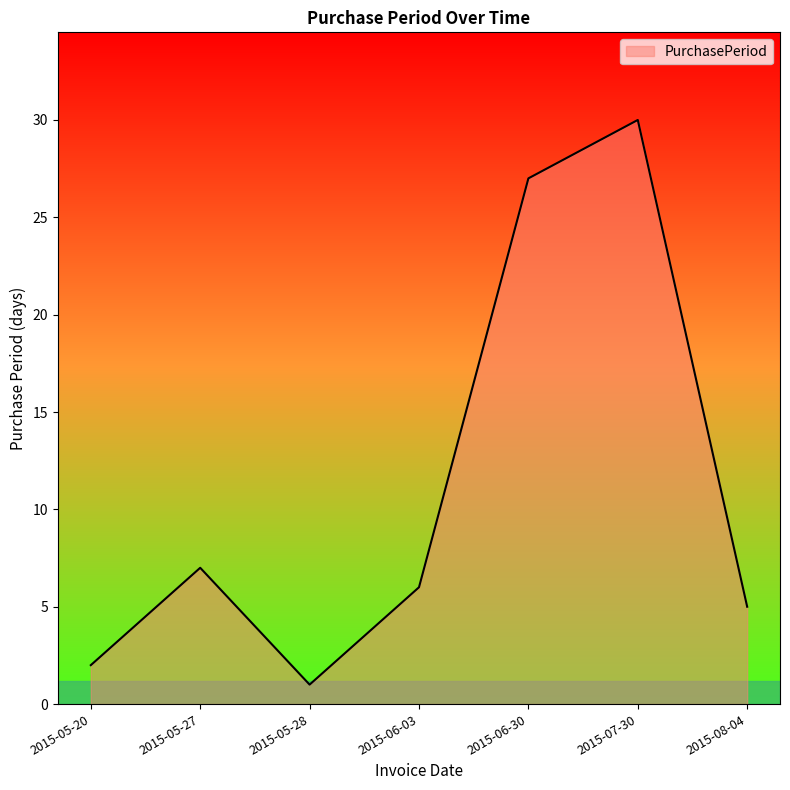

What is the greatest value displayed?

30